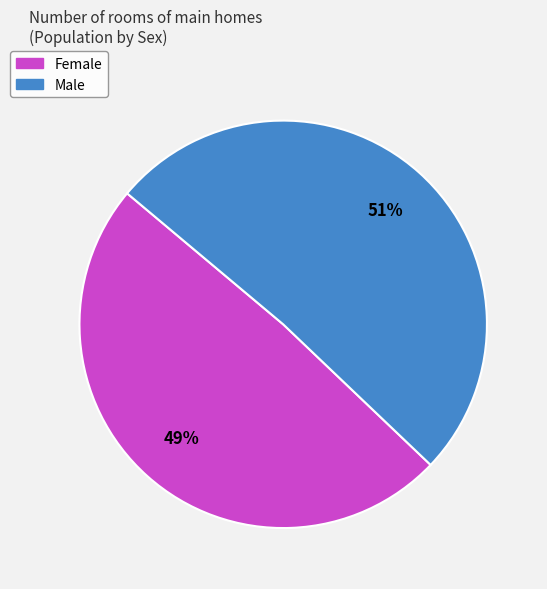

What is the ratio of the value at Male to the value at Female?

1.0